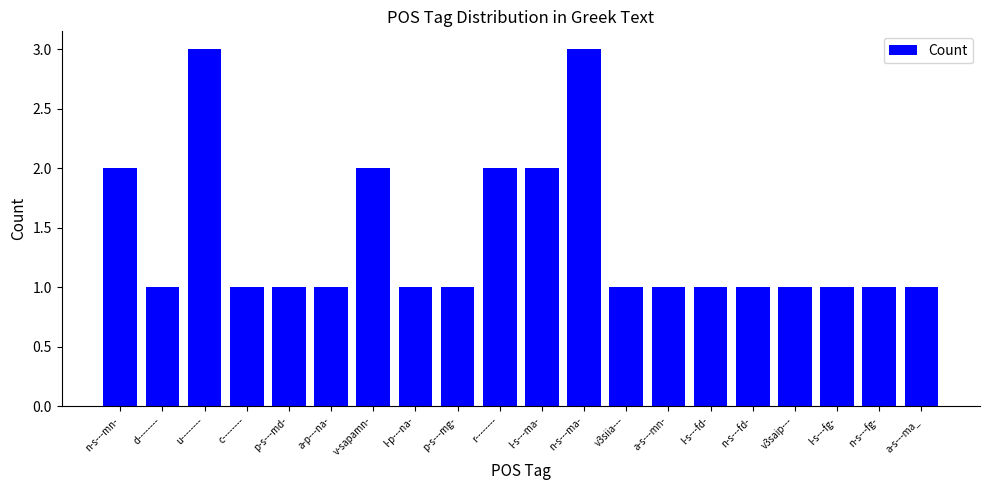

What is the sum of all values?

28